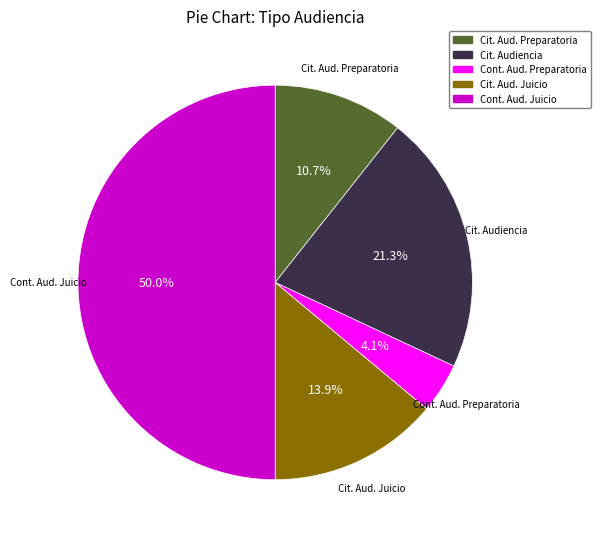

To the nearest percent, what is the average slice percentage?

20%